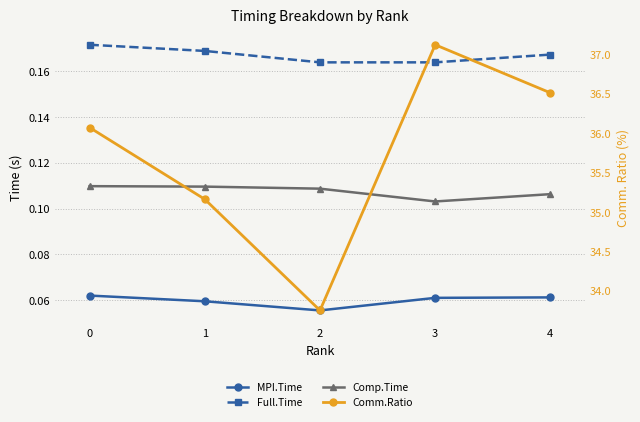

True or false: MPI.Time and Comm.Ratio cross at least once.

False